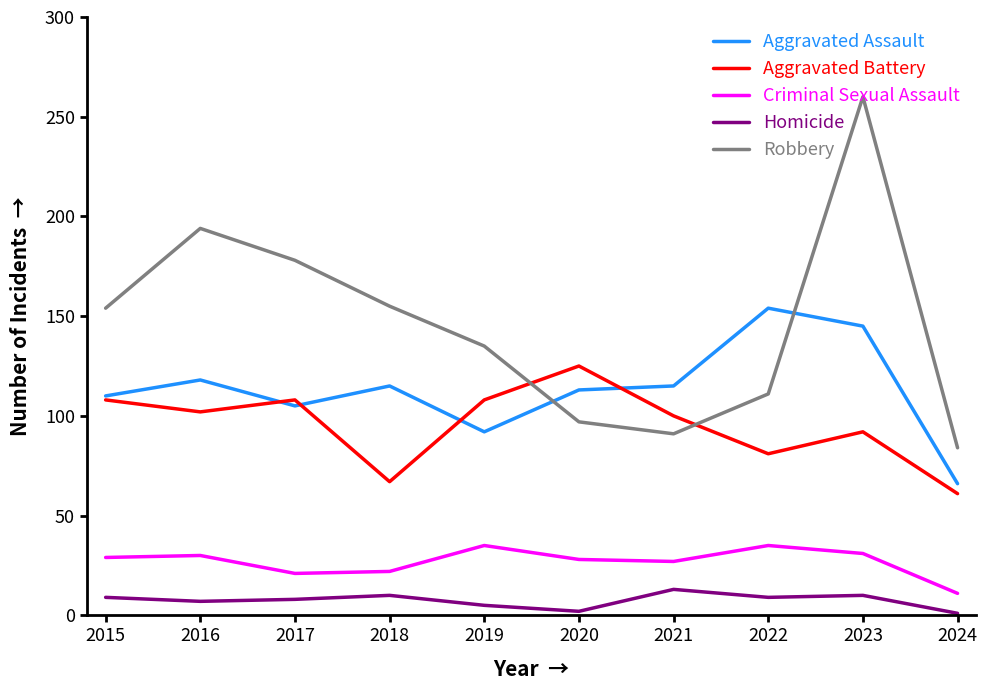

At how many categories does at least one series exceed 190?

2